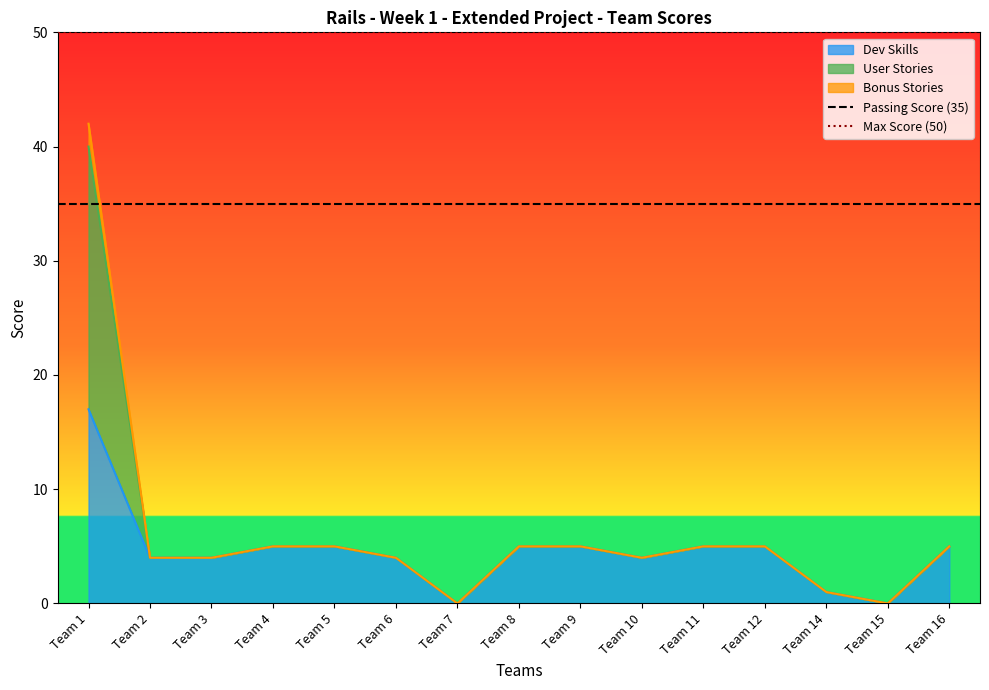

The Passing Score (35) series shows 8 at Team 1. True or false?

False